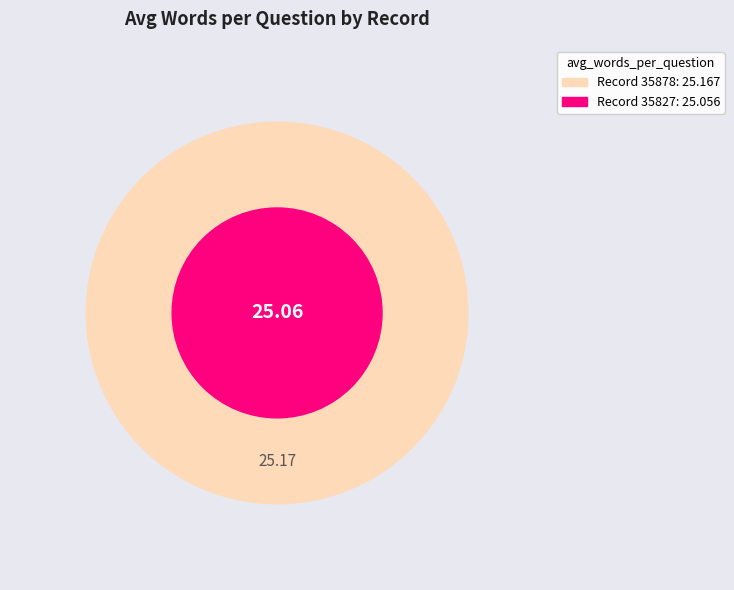

Which category accounts for the majority?

35878